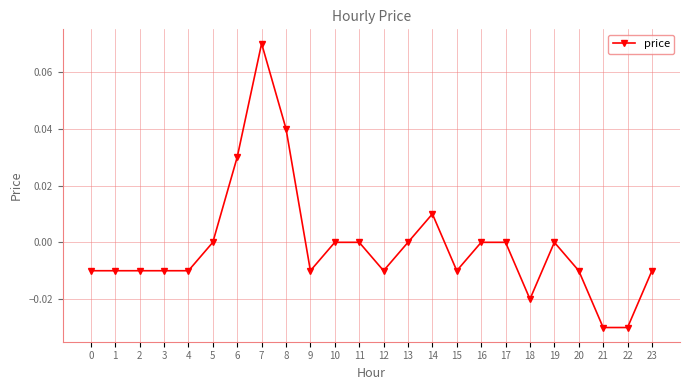

At which category does the chart reach its peak across all series?

7